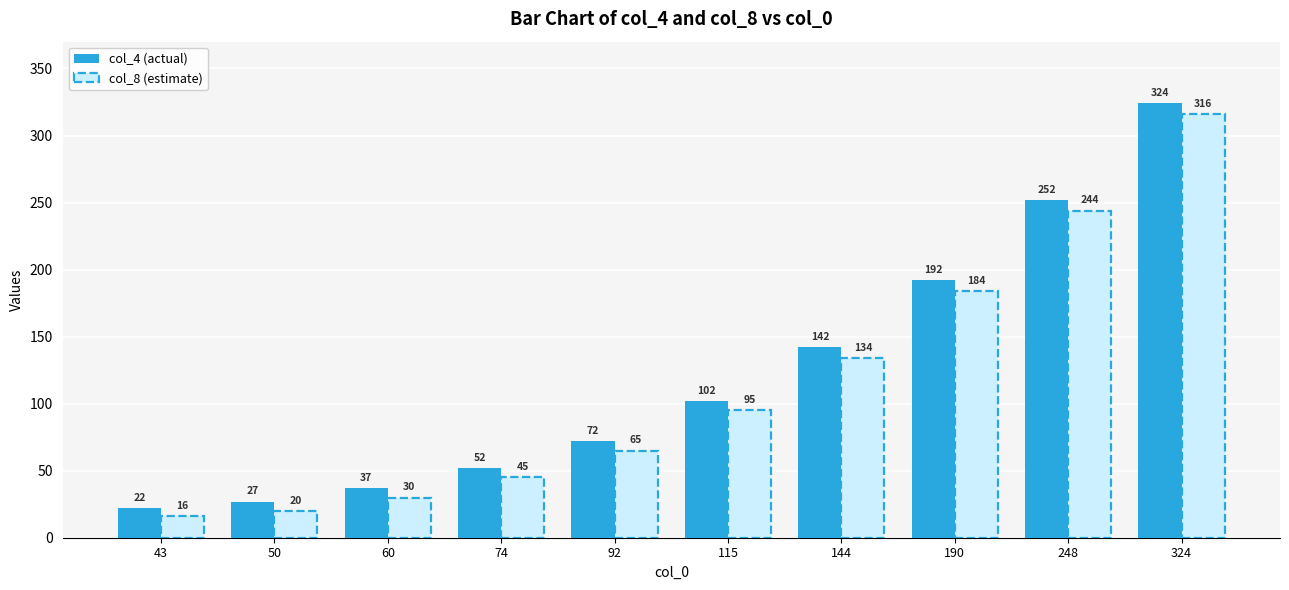

List the series in order of their peak value, highest first.

col_4 (actual), col_8 (estimate)